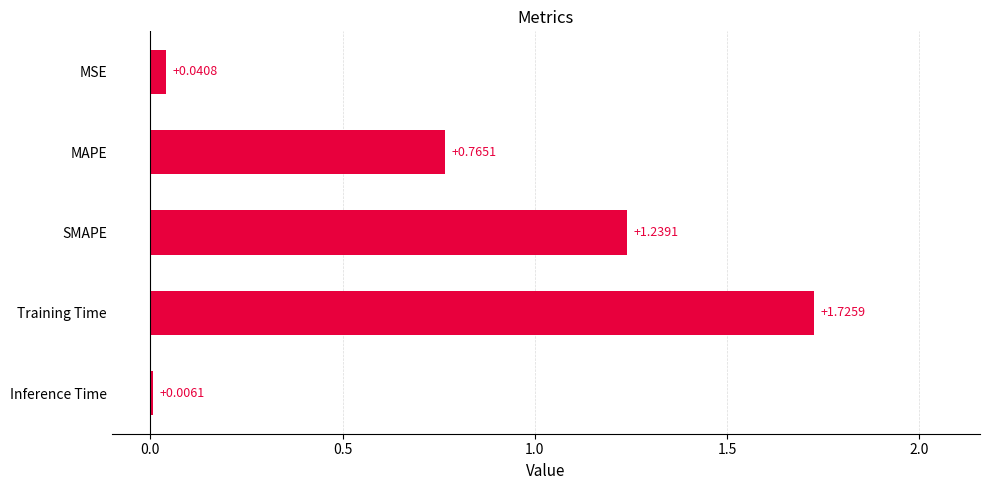

What is the sum of the values at SMAPE and MAPE?

2.0